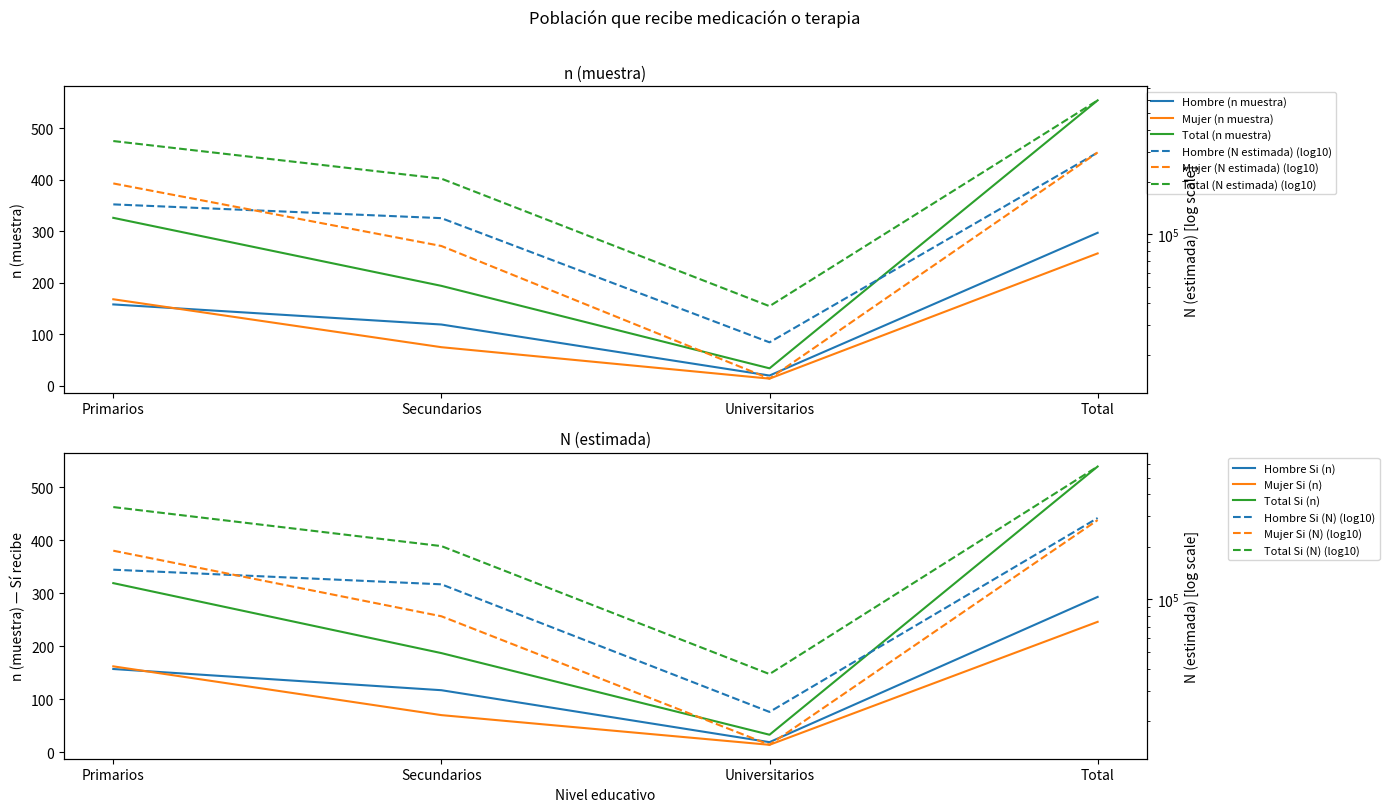

Which series has the largest range (max minus min)?

Total (N estimada)